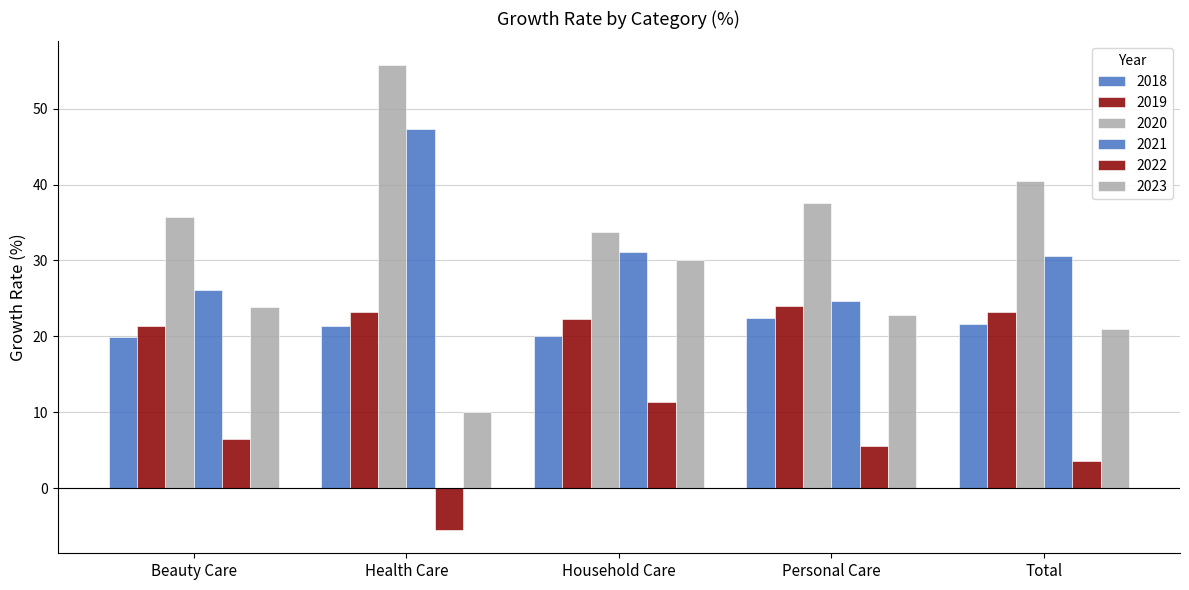

List the labels in order of 2023 value, smallest first.

Health Care, Total, Personal Care, Beauty Care, Household Care